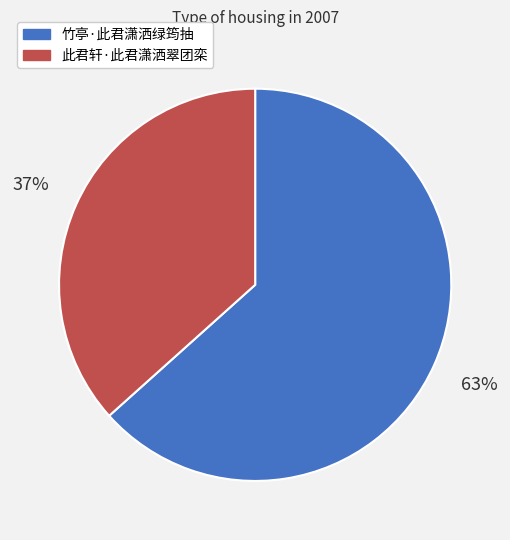

Count the number of slices in the pie.

2